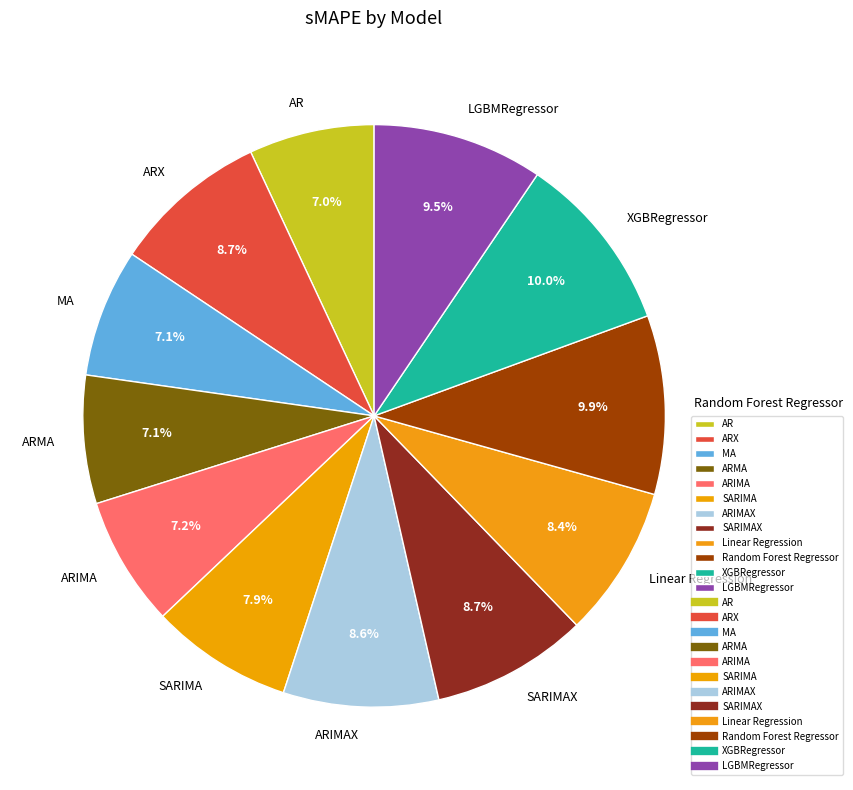

What is the ratio of the value at ARX to the value at AR?

1.2